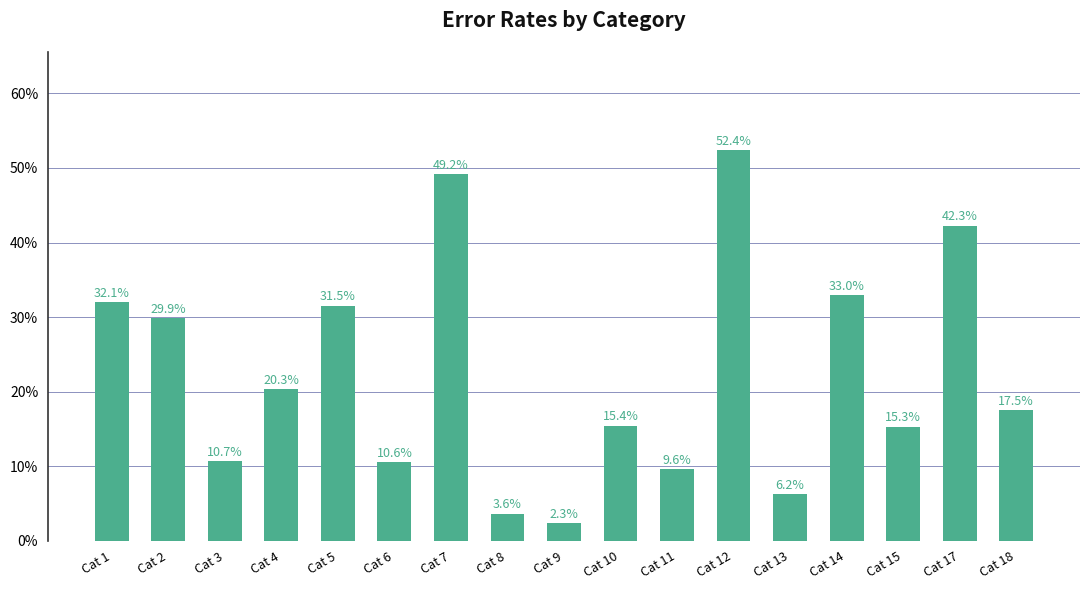

Reading left to right, list all the values displayed in this chart.

Cat 1=0.3	Cat 2=0.3	Cat 3=0.1	Cat 4=0.2	Cat 5=0.3	Cat 6=0.1	Cat 7=0.5	Cat 8=0.0	Cat 9=0.0	Cat 10=0.2	Cat 11=0.1	Cat 12=0.5	Cat 13=0.1	Cat 14=0.3	Cat 15=0.2	Cat 17=0.4	Cat 18=0.2